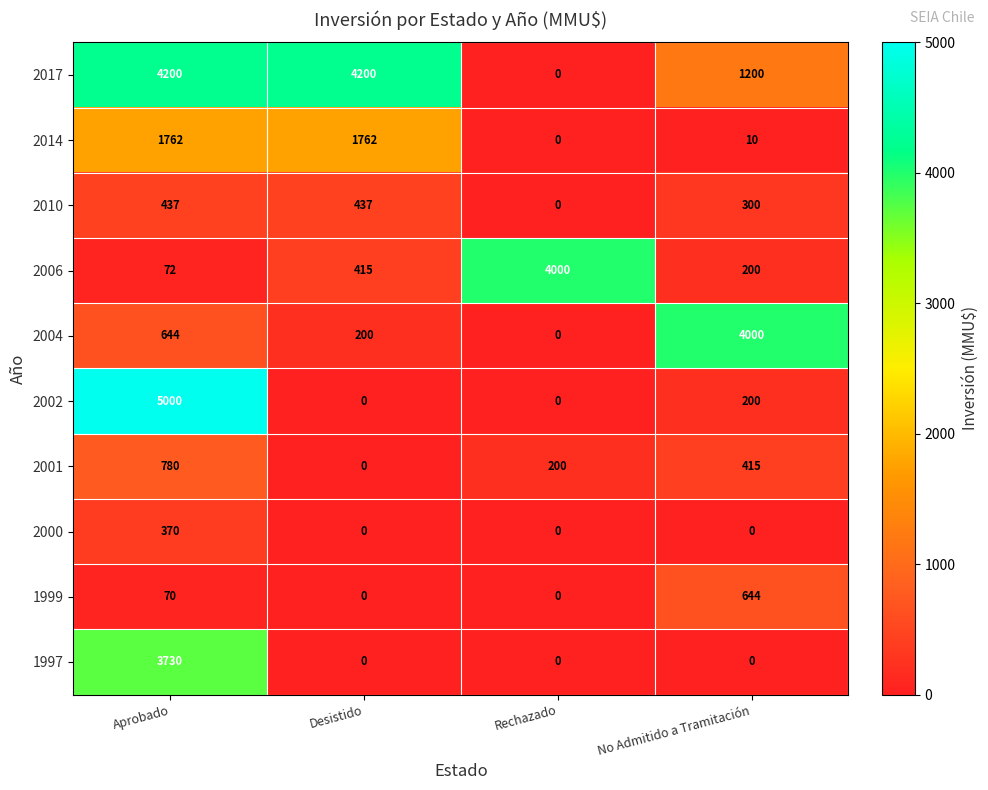

At which label is 2002 closest to 2500?

No Admitido a Tramitación